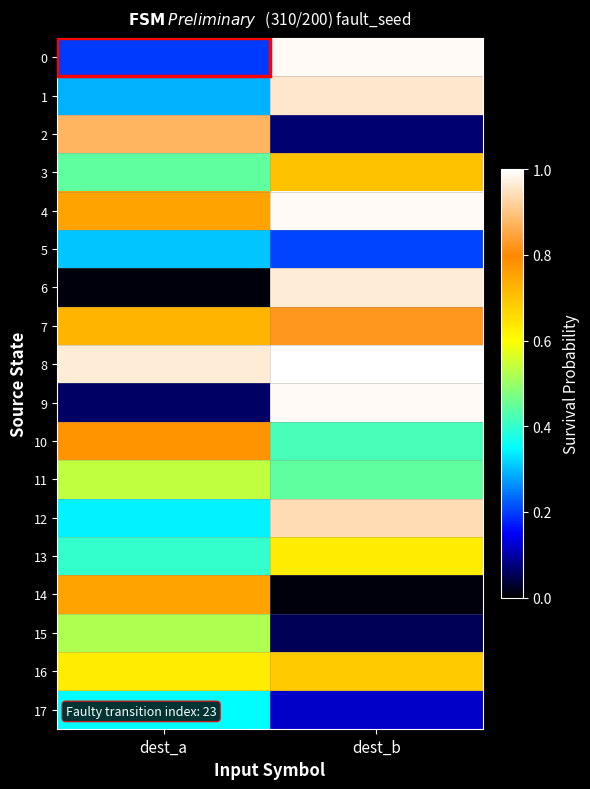

Rank the series by their maximum value, from highest to lowest.

8, 0, 4, 9, 6, 1, 12, 2, 7, 10, 14, 3, 16, 13, 11, 15, 17, 5